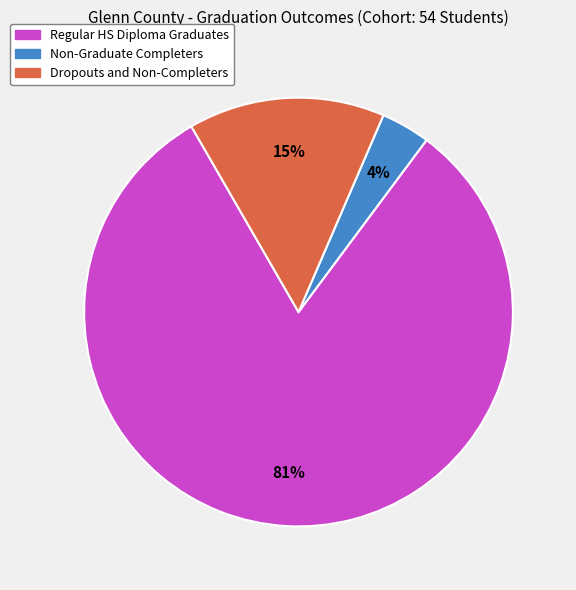

What is the smallest slice in the pie chart?

Non-Graduate Completers